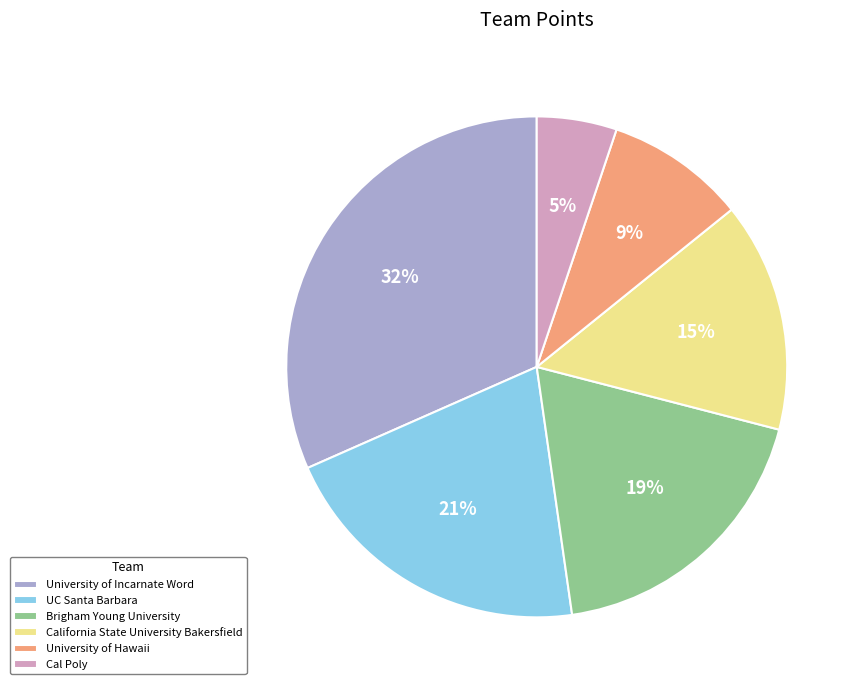

How many slices are in this pie chart?

6